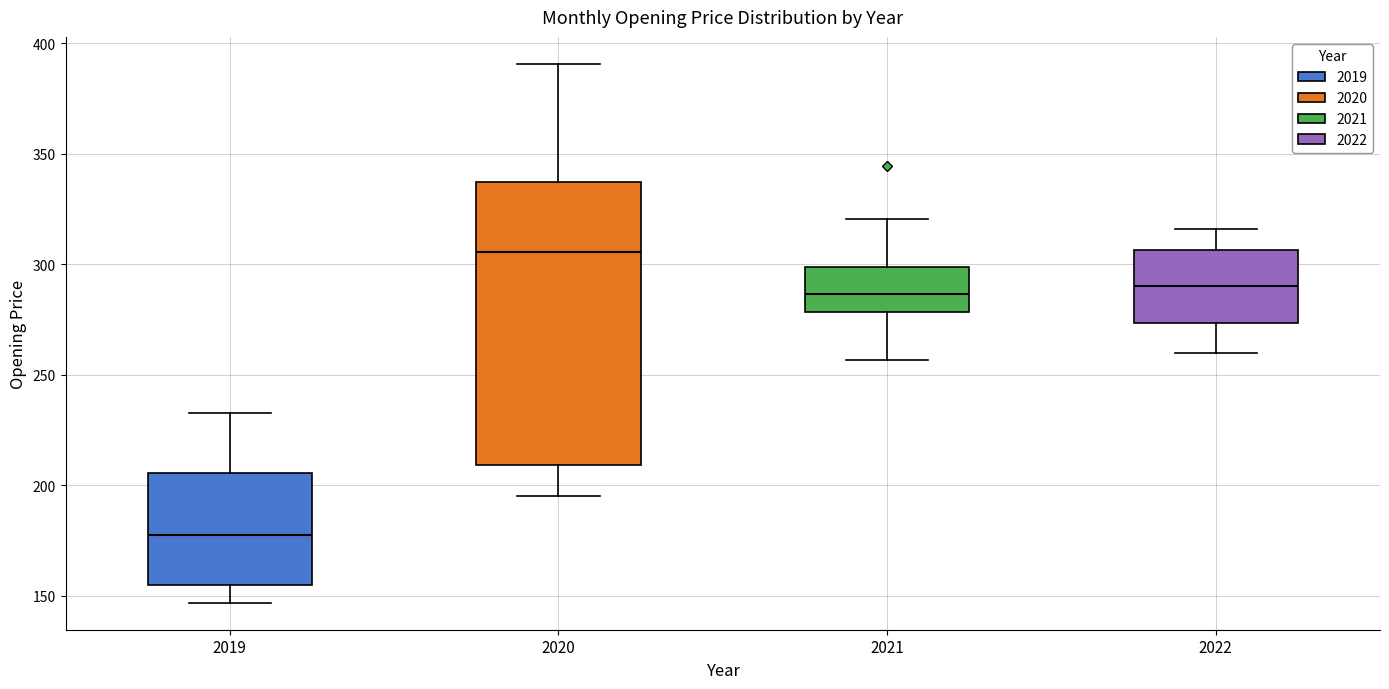

Which box has the lowest median line?

2019